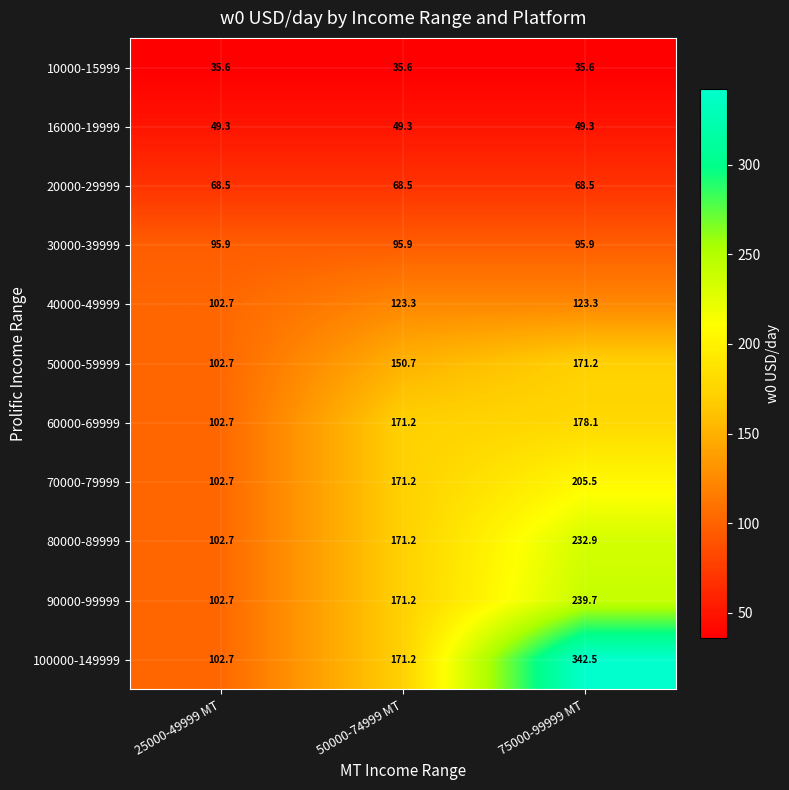

Which label corresponds to the largest value in the chart?

75000-99999 MT